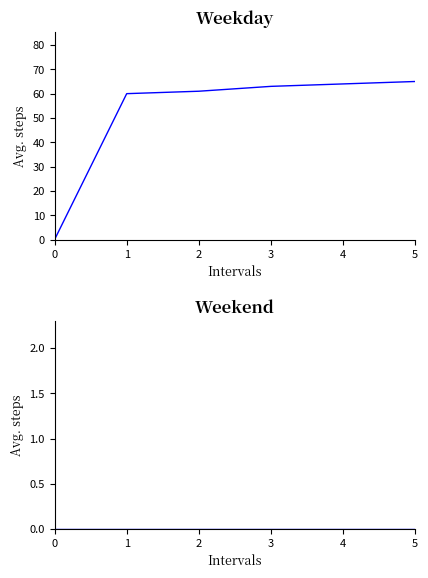

At which category is the sum across all series the highest?

5